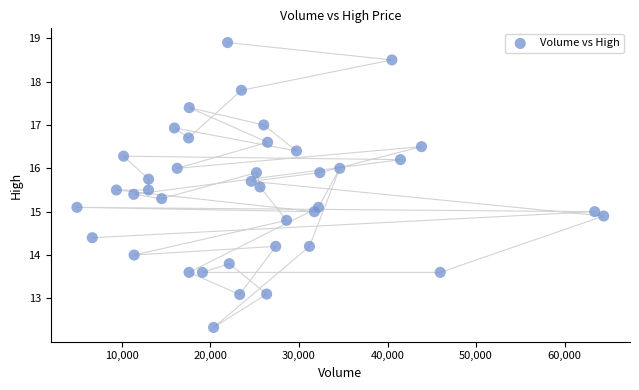

What is the range of Y values (max minus min)?

6.6